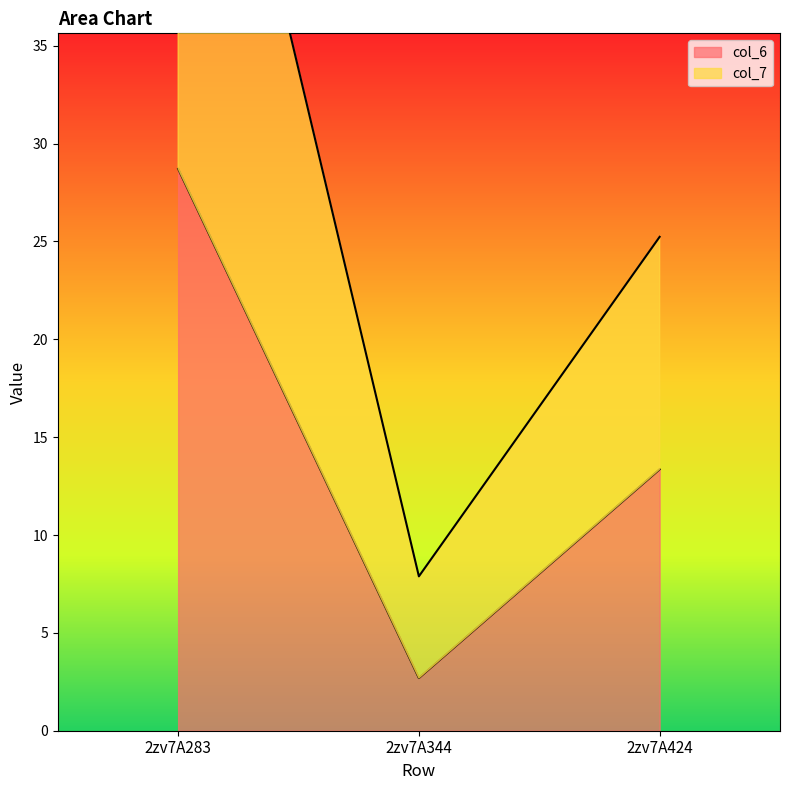

The value of col_6 at 2zv7A344 is 0.9. True or false?

False